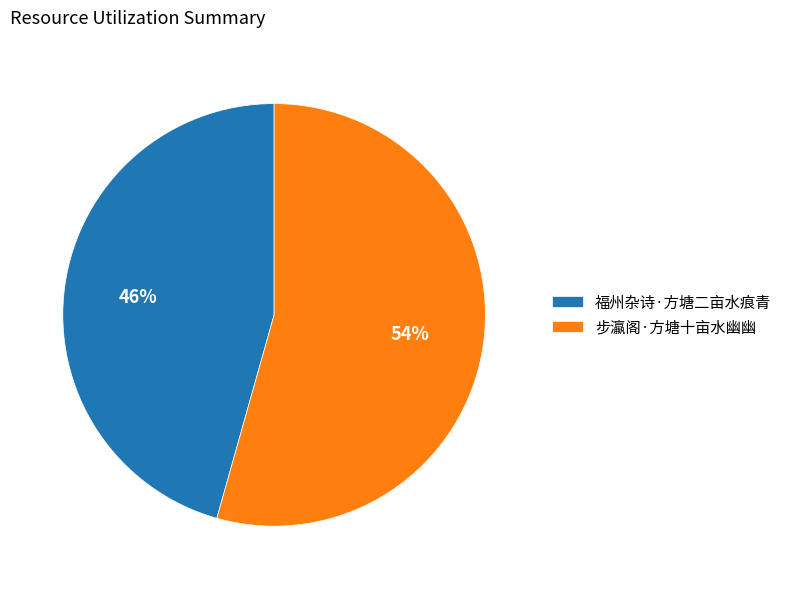

To the nearest percent, what is the average slice percentage?

50%